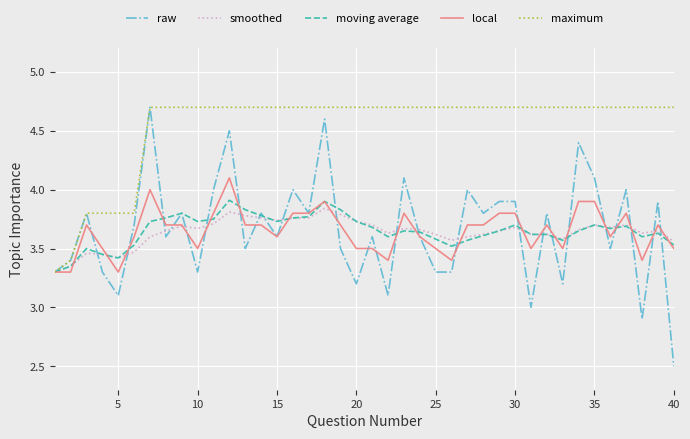

What is the difference between the maximum and minimum values in the maximum series?

1.4